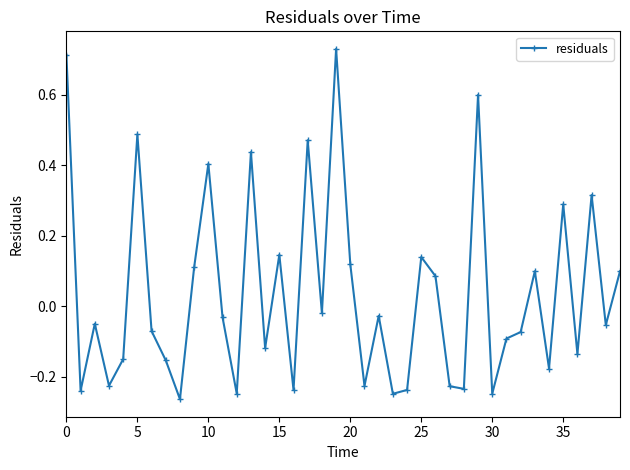

How many lines are shown in the chart?

1